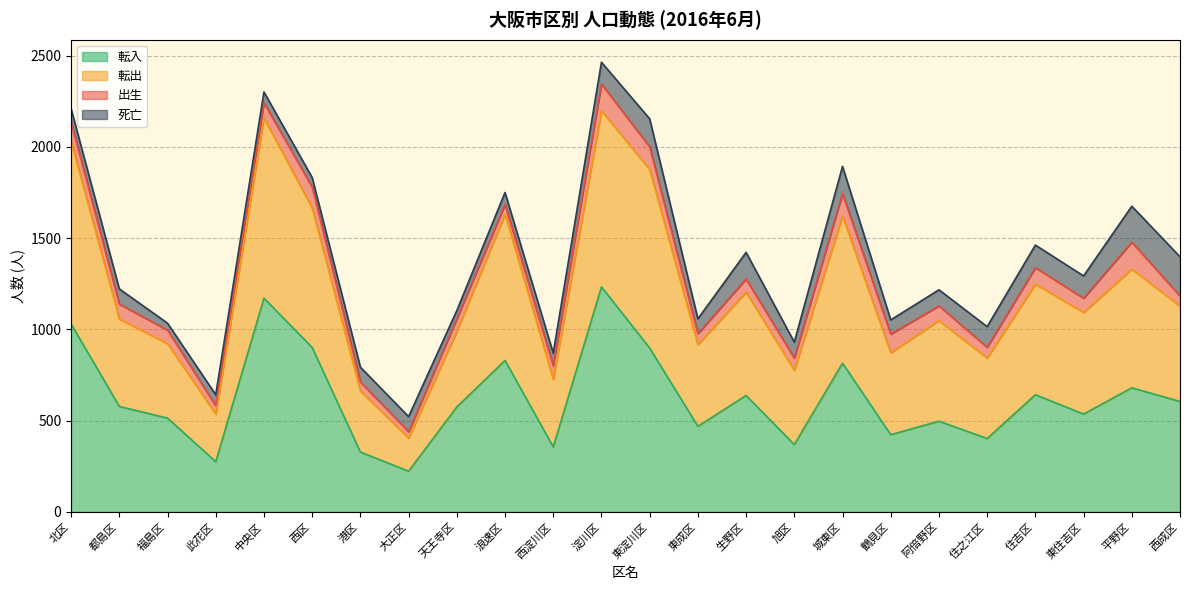

Does the chart have visible grid lines?

Yes